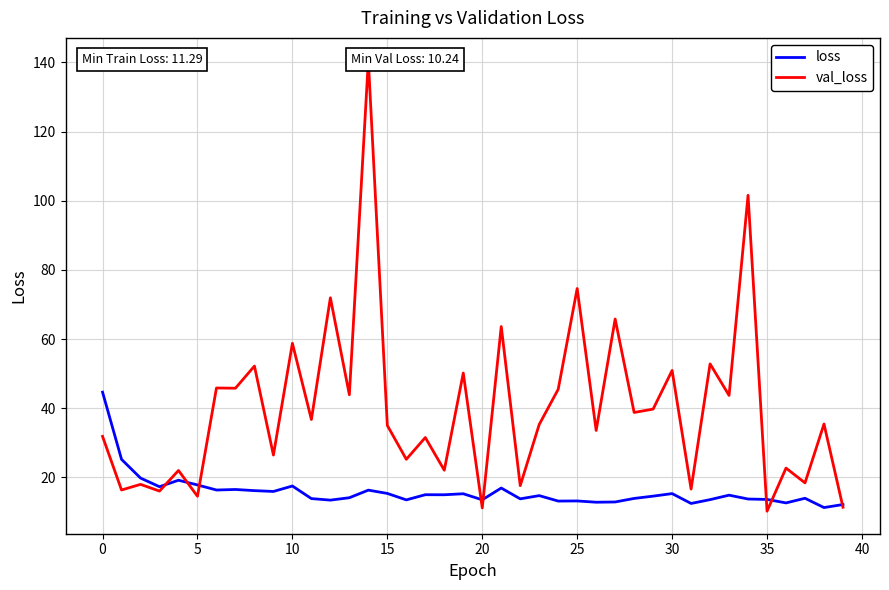

At which category is the sum across all series the highest?

14